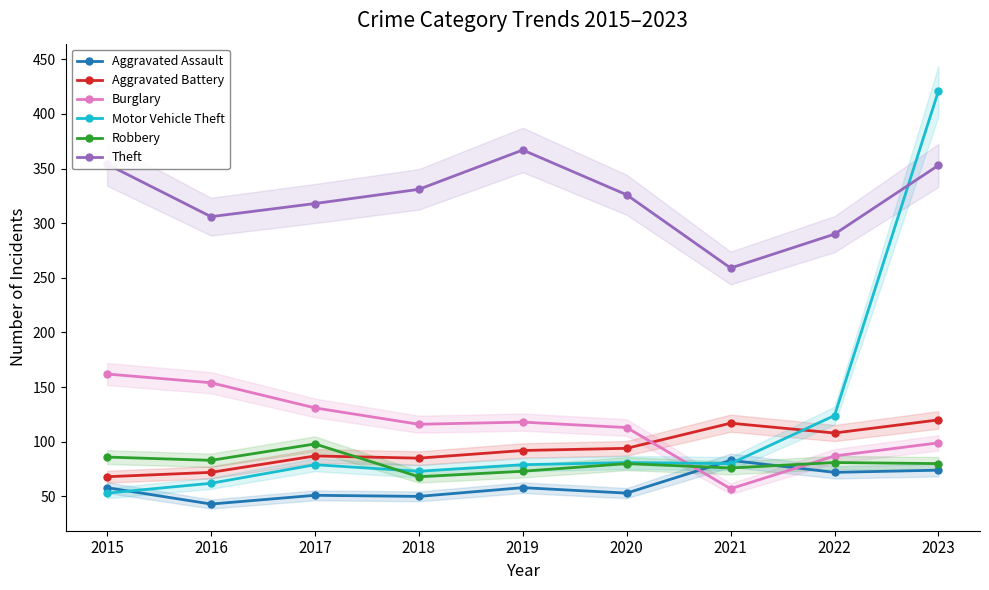

What is the minimum value for Burglary?

57